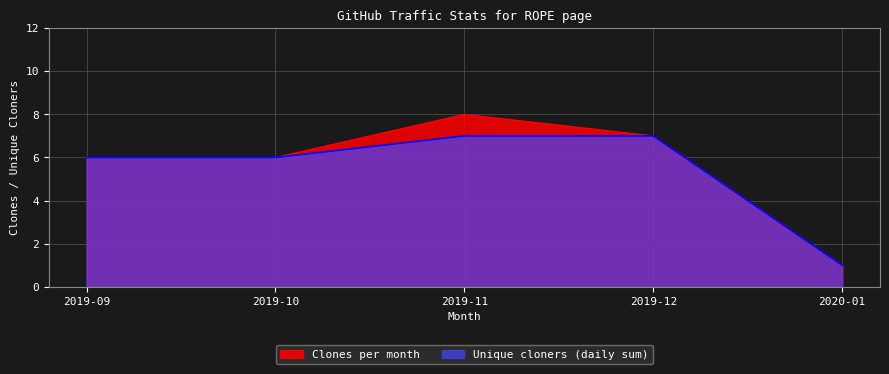

What is the difference between the maximum and minimum values in the Unique cloners (daily sum) series?

6